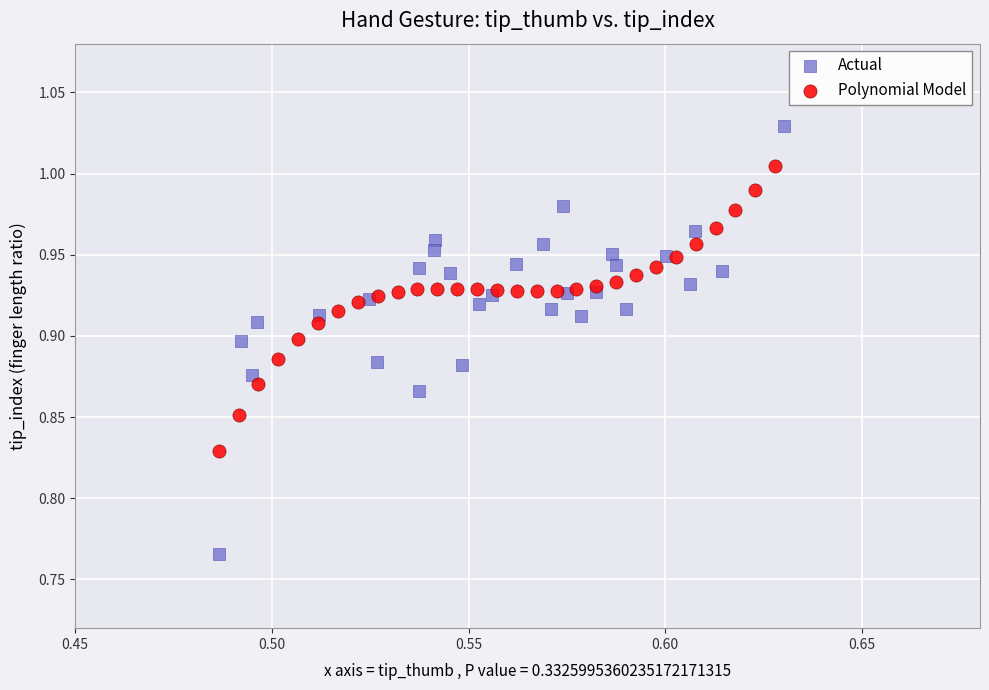

Which series contains the lowest Y value?

Actual